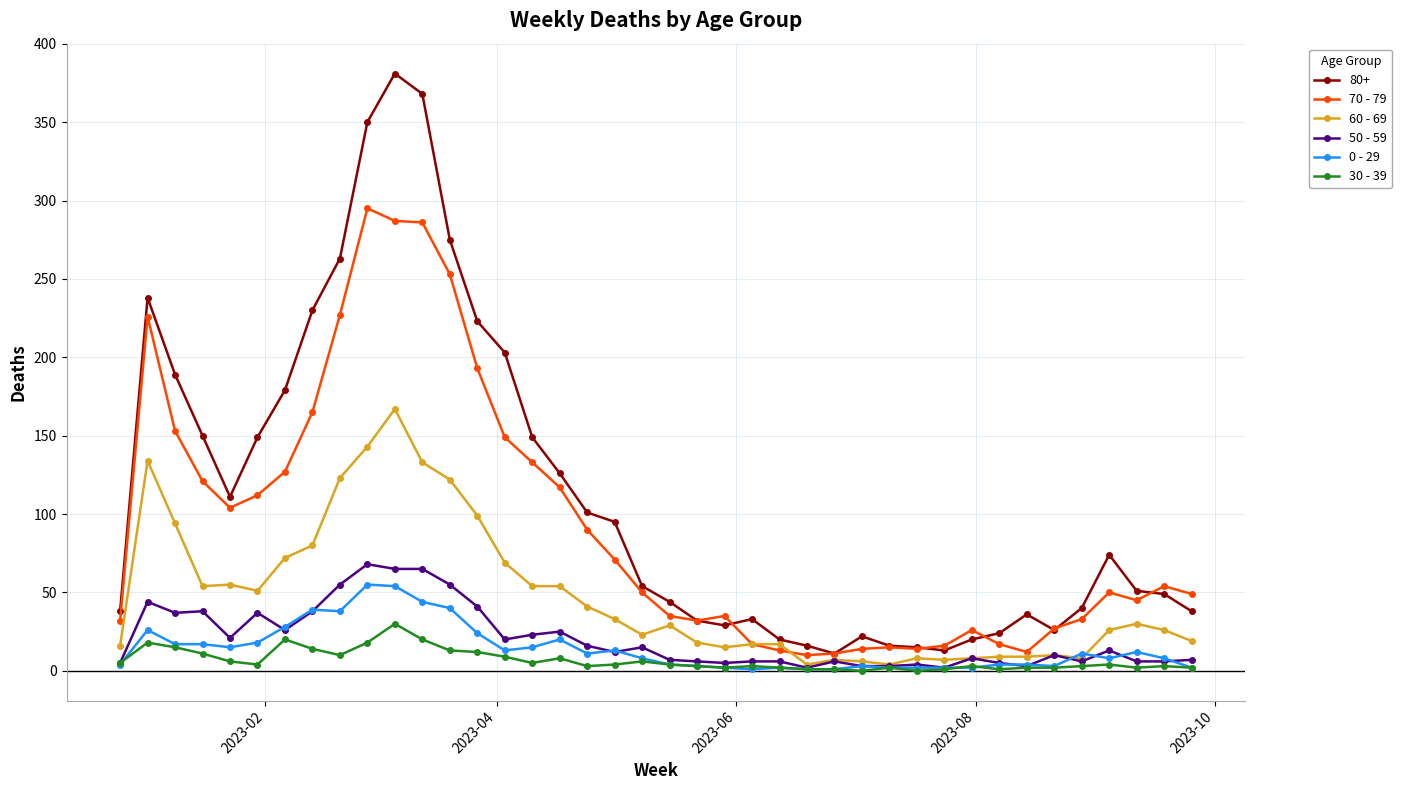

Does the chart display data point markers on the line(s)?

Yes